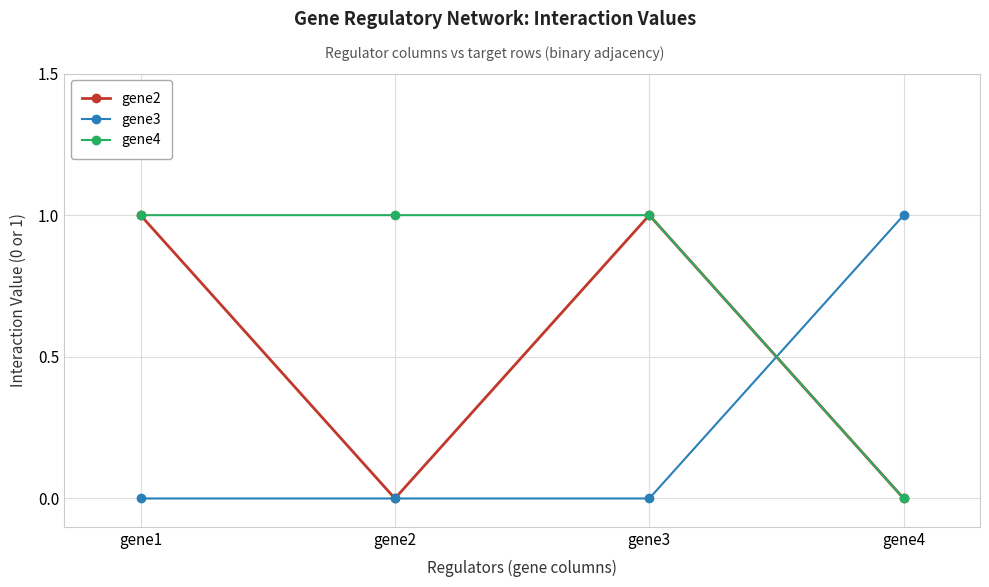

Is the value of gene3 at gene2 greater than the value of gene2 at gene3?

No